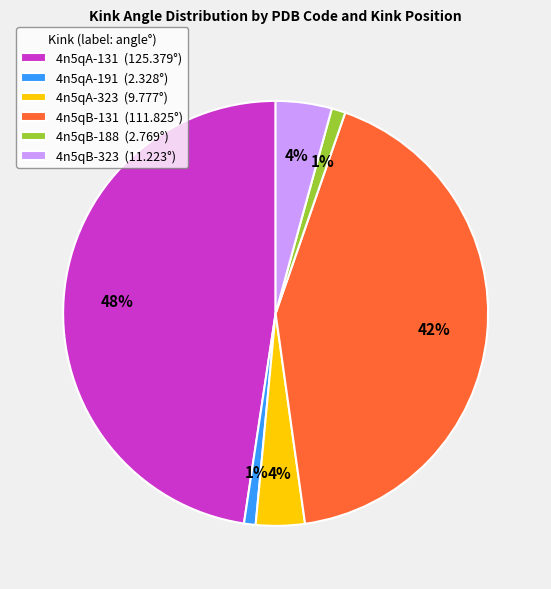

To the nearest percent, what percentage of the pie is 4n5qA-323?

4%